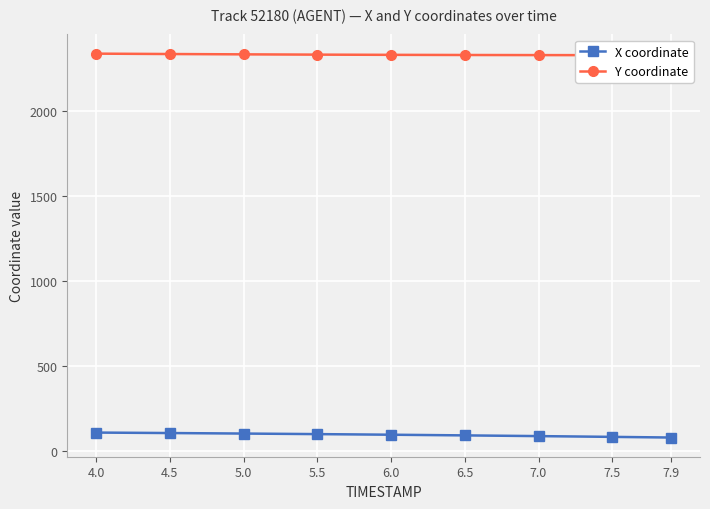

Reading right to left, extract all data points from this chart.

X coordinate: 79.9	83.7	88.3	92.5	96.4	100.0	103.3	106.3	109.0
Y coordinate: 2326.6	2326.8	2327.2	2327.8	2328.7	2329.9	2331.6	2333.5	2335.7